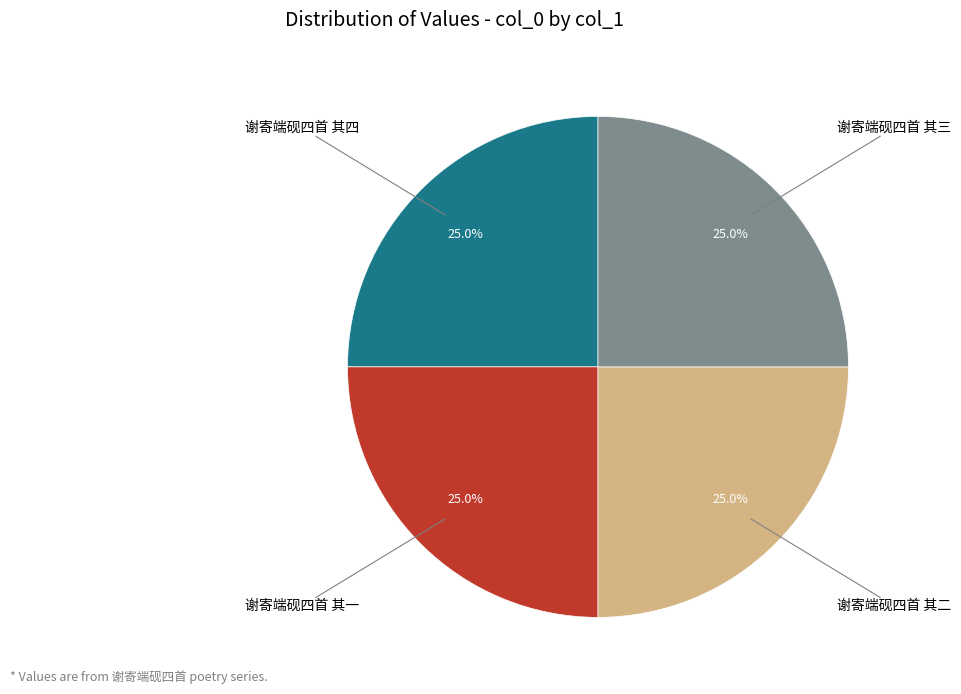

Is there a majority slice in this chart?

No